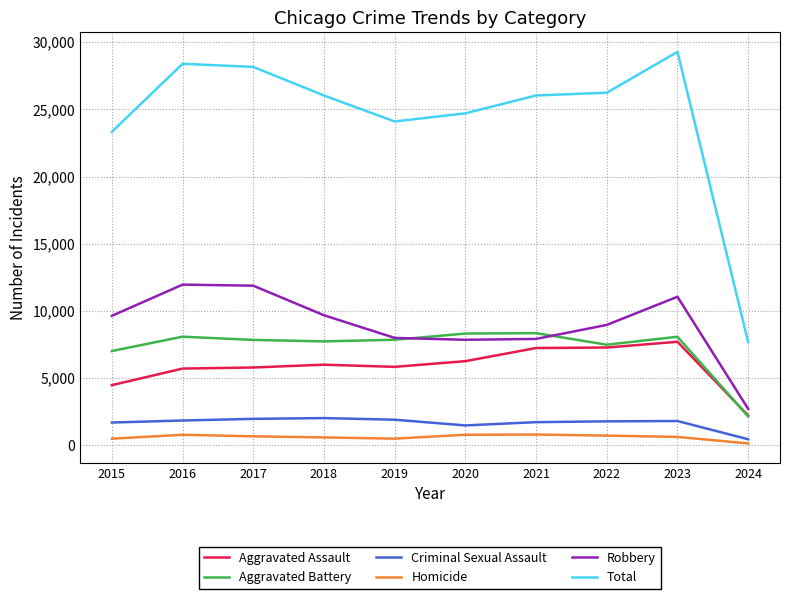

Rank the series at 2020 from lowest to highest value.

Homicide, Criminal Sexual Assault, Aggravated Assault, Robbery, Aggravated Battery, Total